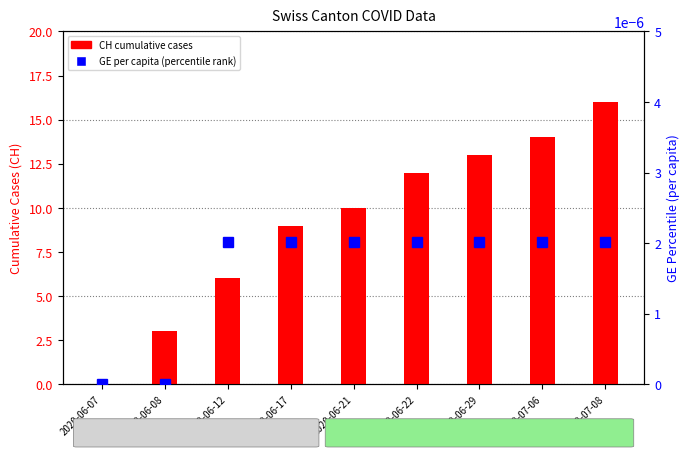

The CH (cumulative cases) series shows 3.0 at 2020-06-08. True or false?

True